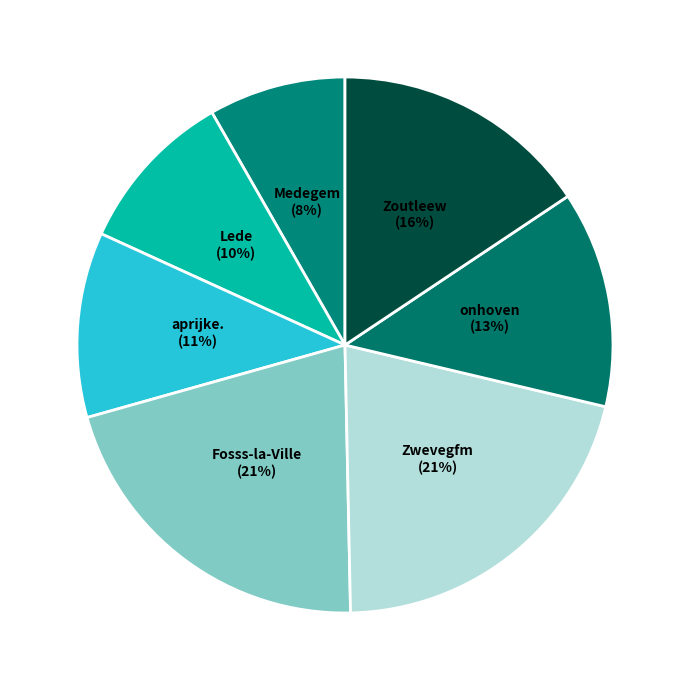

Between aprijke. and Medegem, which is larger?

aprijke.